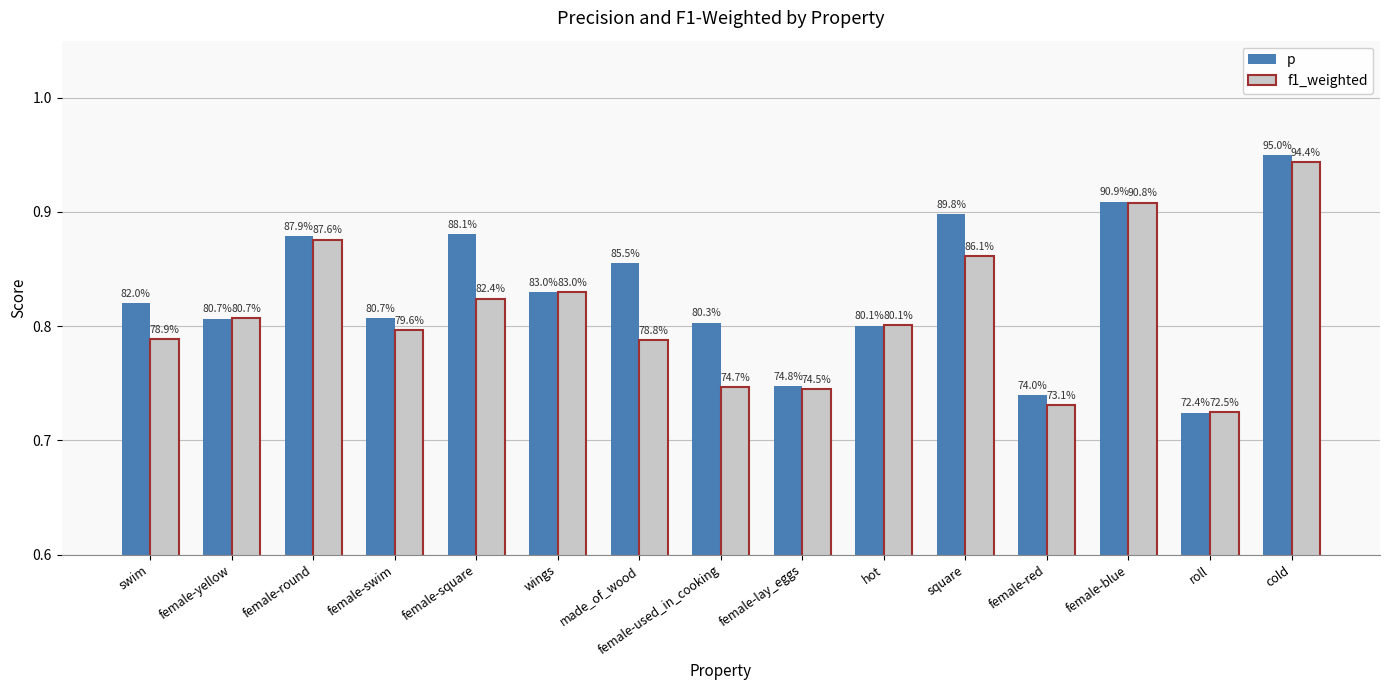

List the labels in order of f1_weighted value, largest first.

cold, female-blue, female-round, square, wings, female-square, female-yellow, hot, female-swim, swim, made_of_wood, female-used_in_cooking, female-lay_eggs, female-red, roll